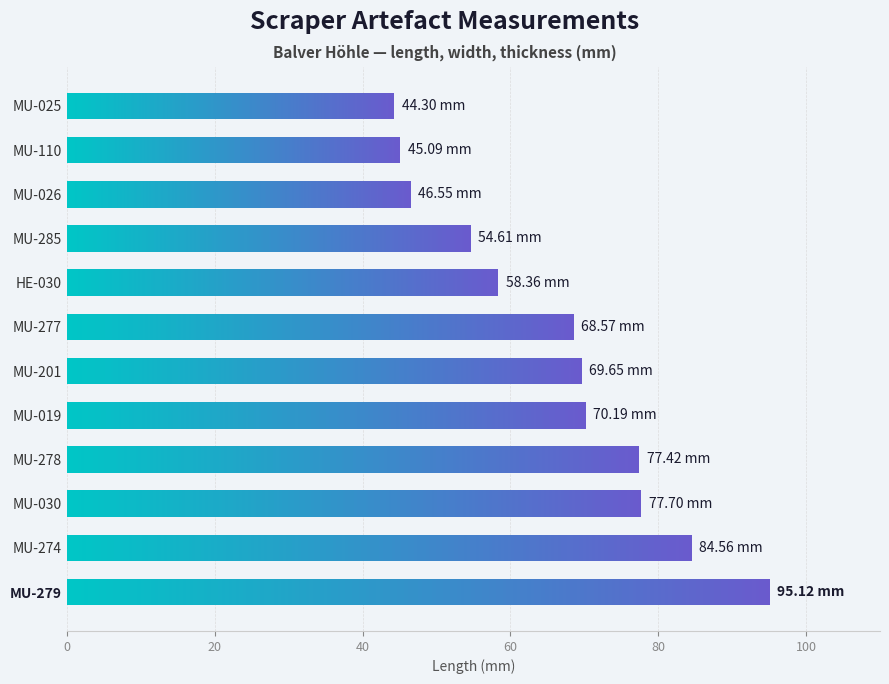

Is it true that the value at MU-110 is 45.1?

True